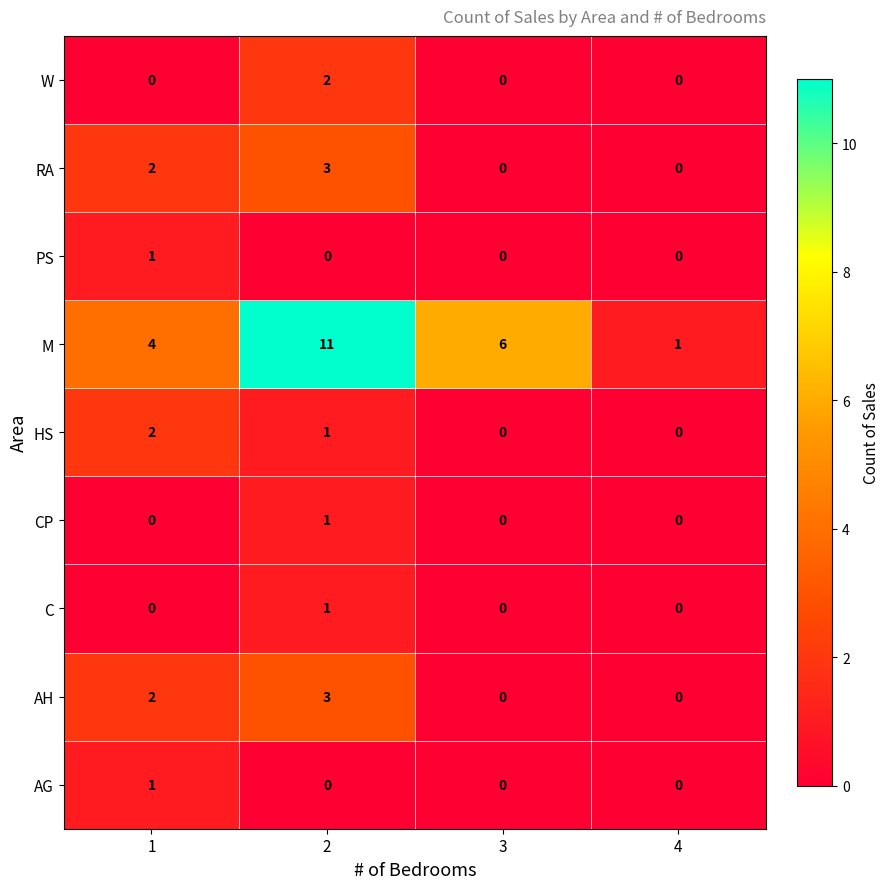

What is the difference between the AH values at 3 and 2?

3